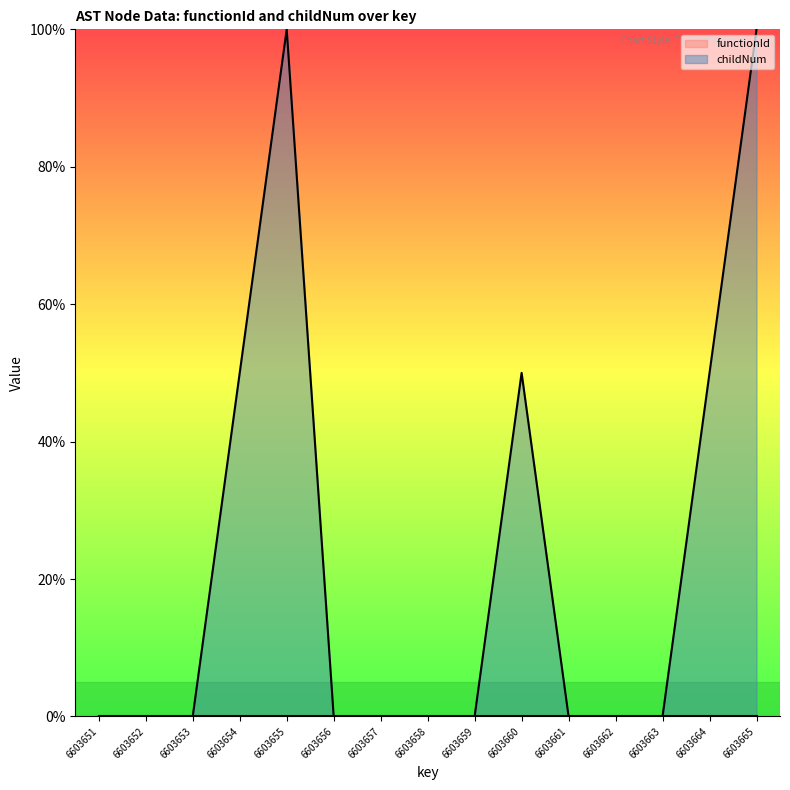

Which has a higher value, 6603653 or 6603652?

6603653